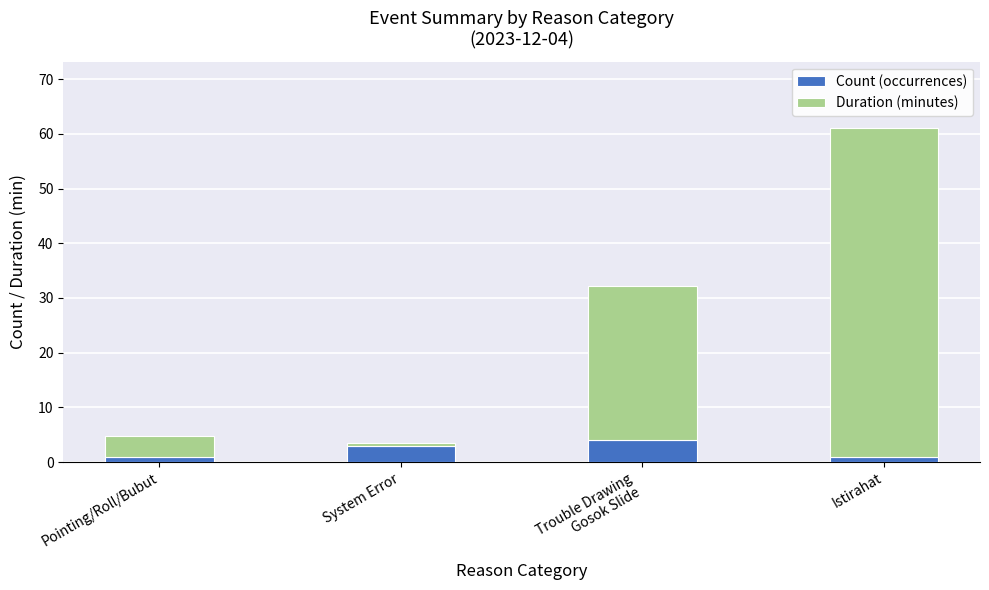

What is the sum of all Count (occurrences) values?

9.0